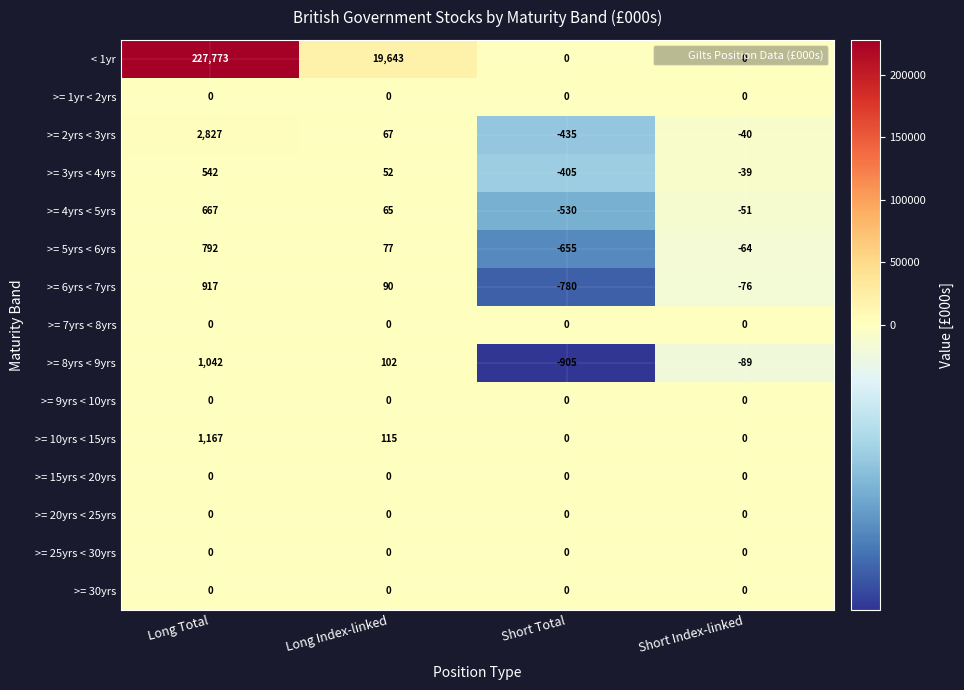

At which category is the sum across all series the highest?

Long Total